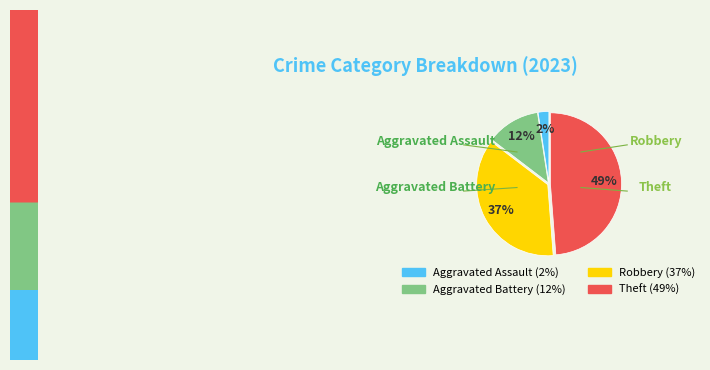

What is the smallest slice in the pie chart?

Aggravated Assault